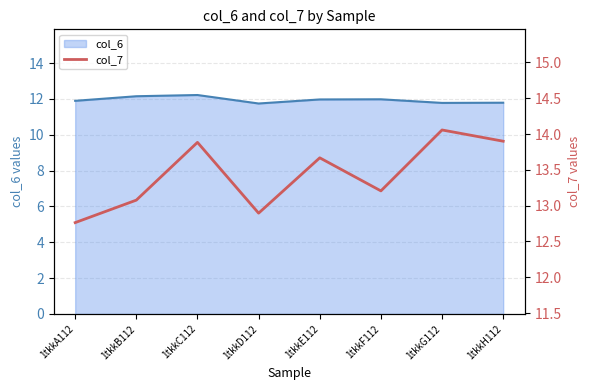

What is the change in value from 1tkkB112 to 1tkkD112?

-0.2